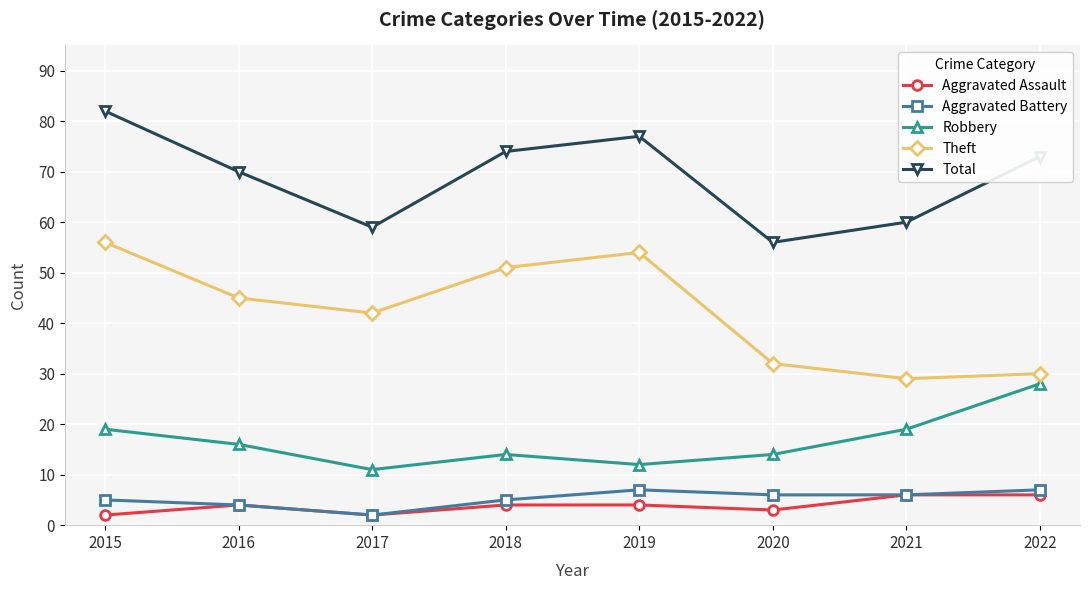

At how many categories does at least one series exceed 26?

8